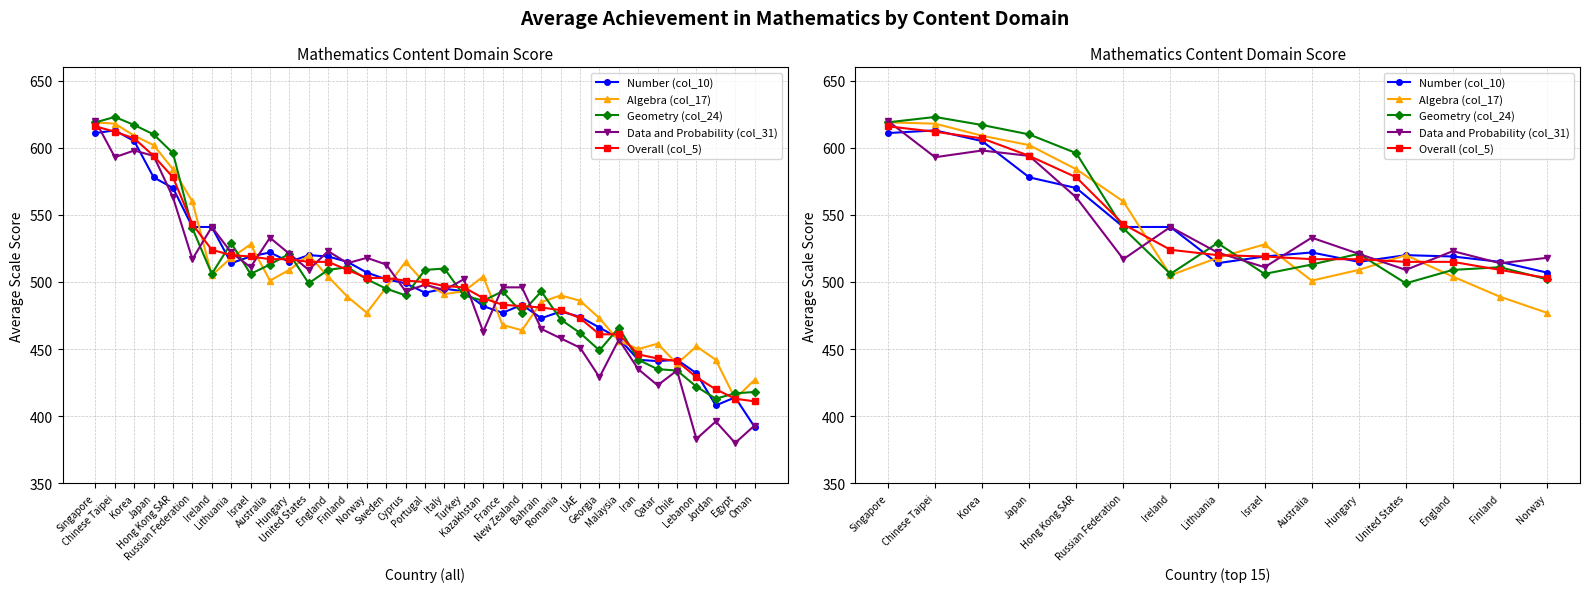

Does the chart display data point markers on the line(s)?

Yes